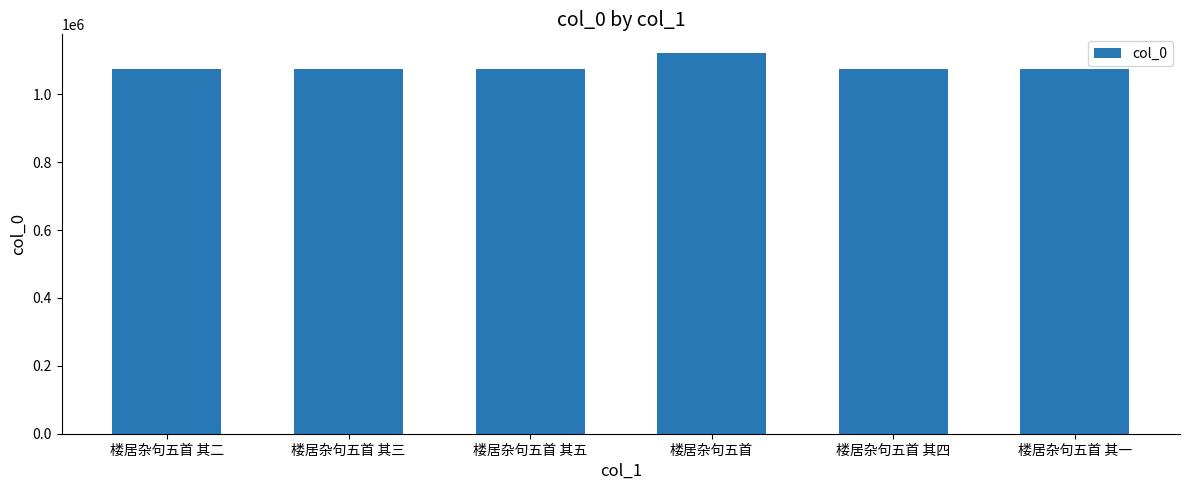

How many distinct data groups are displayed?

1